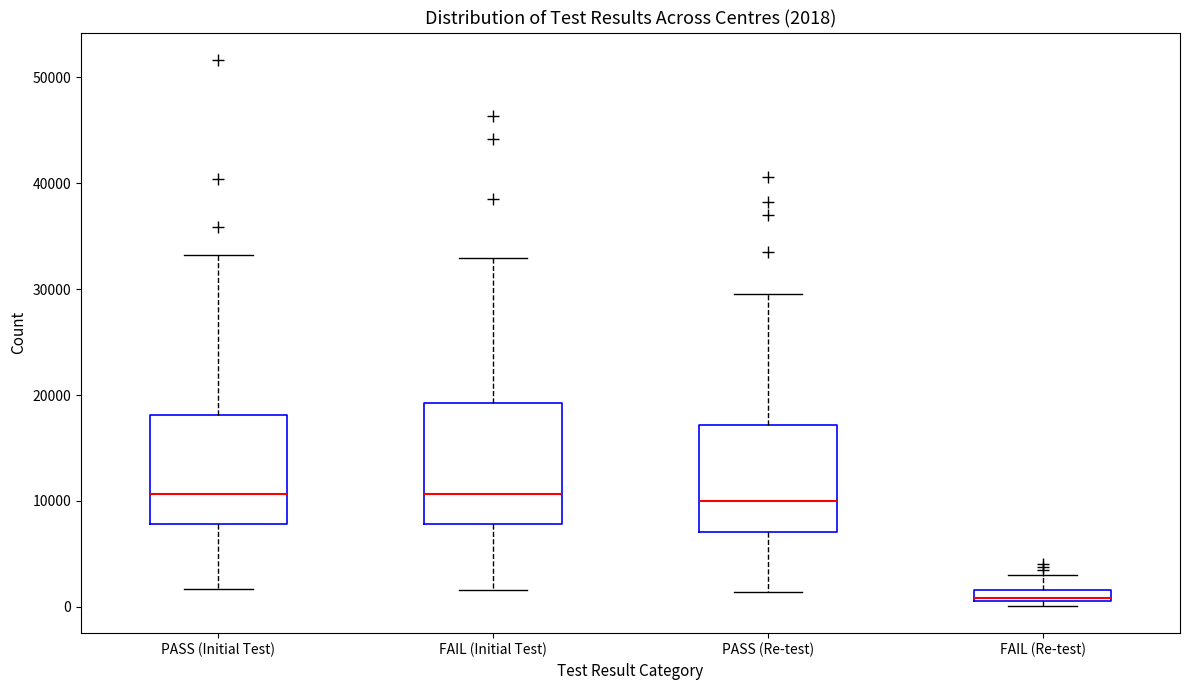

Comparing the boxes themselves (not the whiskers), which one is the tallest?

FAIL (Initial Test)